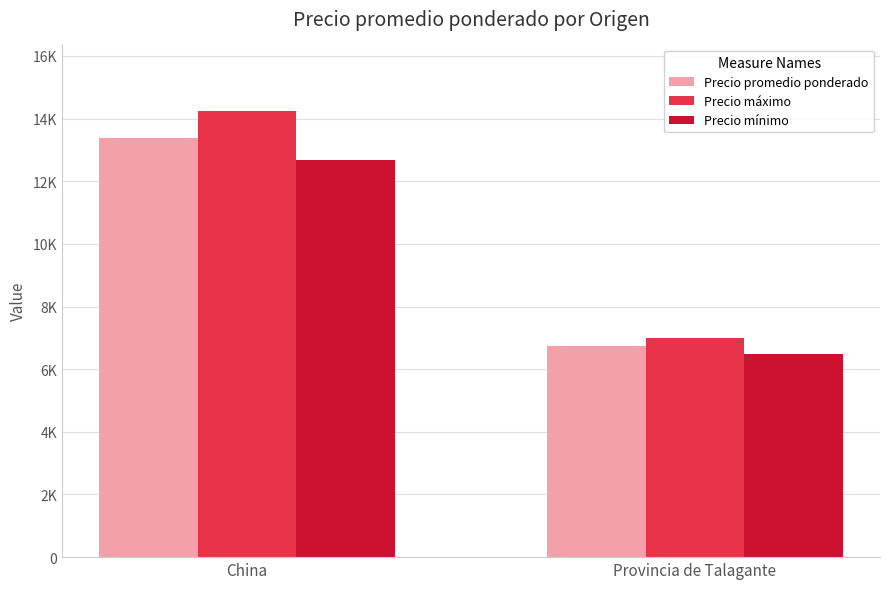

Are the bars horizontal?

No